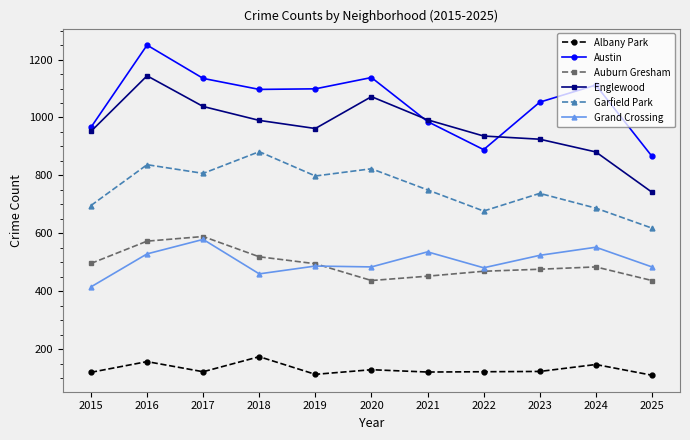

What is the value of the Austin point at the 1st from the left?

966